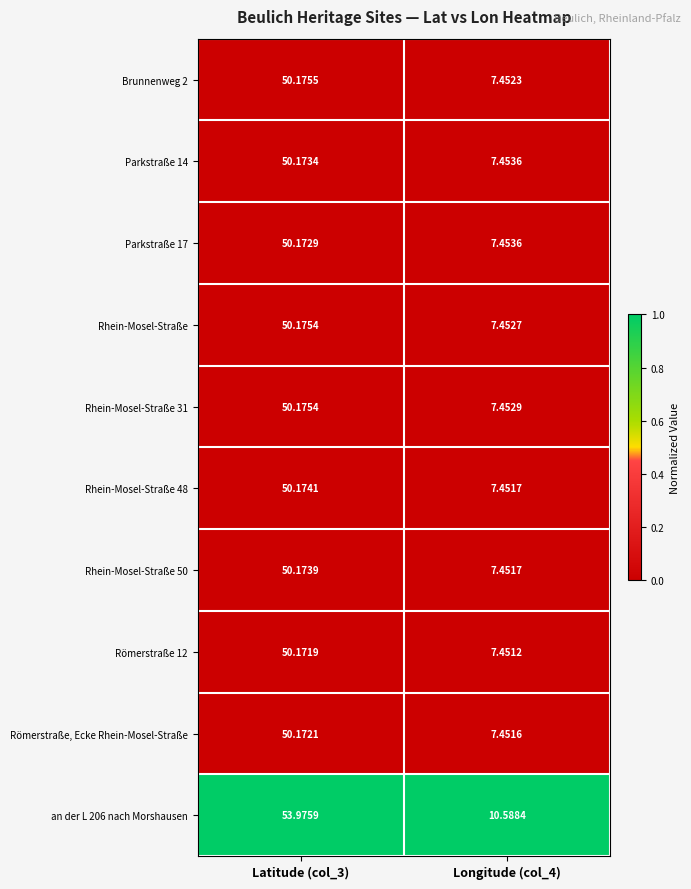

Is the value of Rhein-Mosel-Straße 31 at Longitude (col_4) greater than the value of Parkstraße 14 at Longitude (col_4)?

No